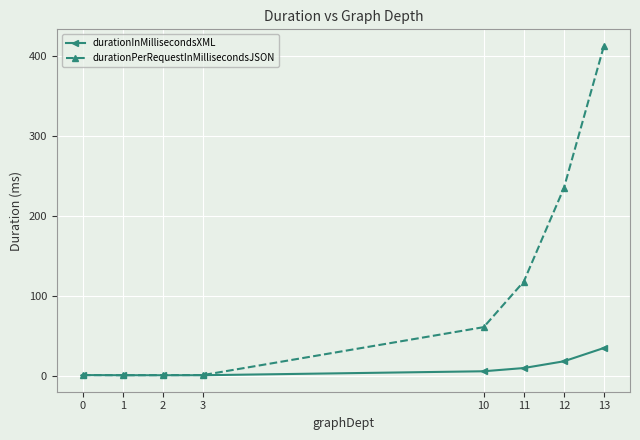

What is the difference between the highest and lowest values at 3?

0.2